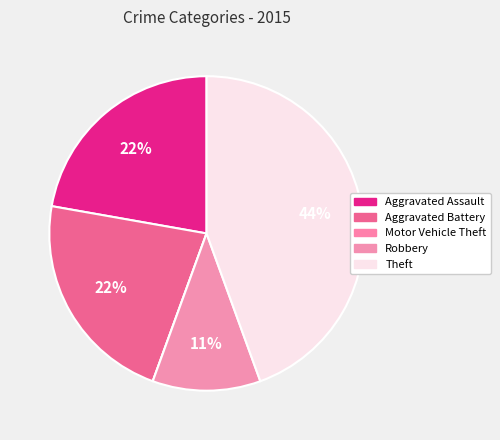

What percentage do Aggravated Assault and Aggravated Battery together represent?

44.4%